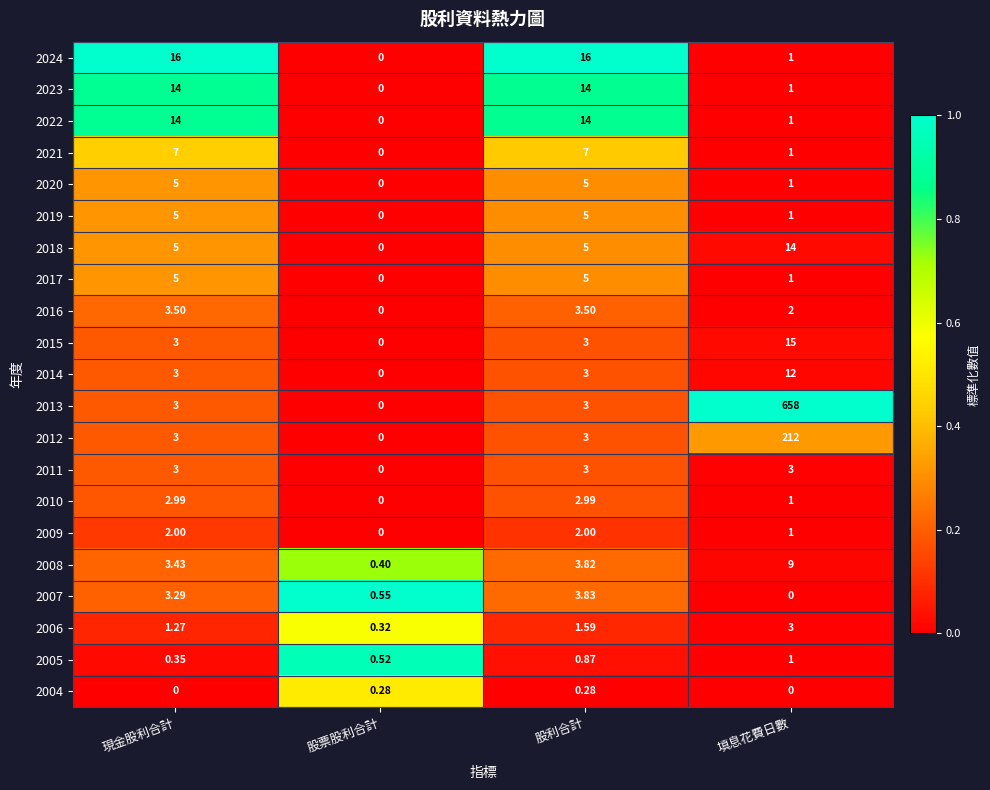

What is the total value across all series at 現金股利合計?

102.8